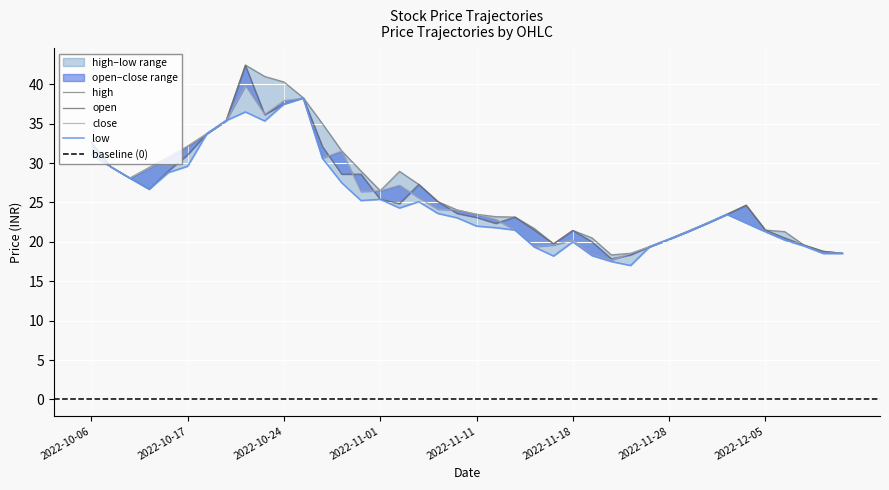

What is the difference between the open values at 2022-10-24 and 2022-10-14?

8.5